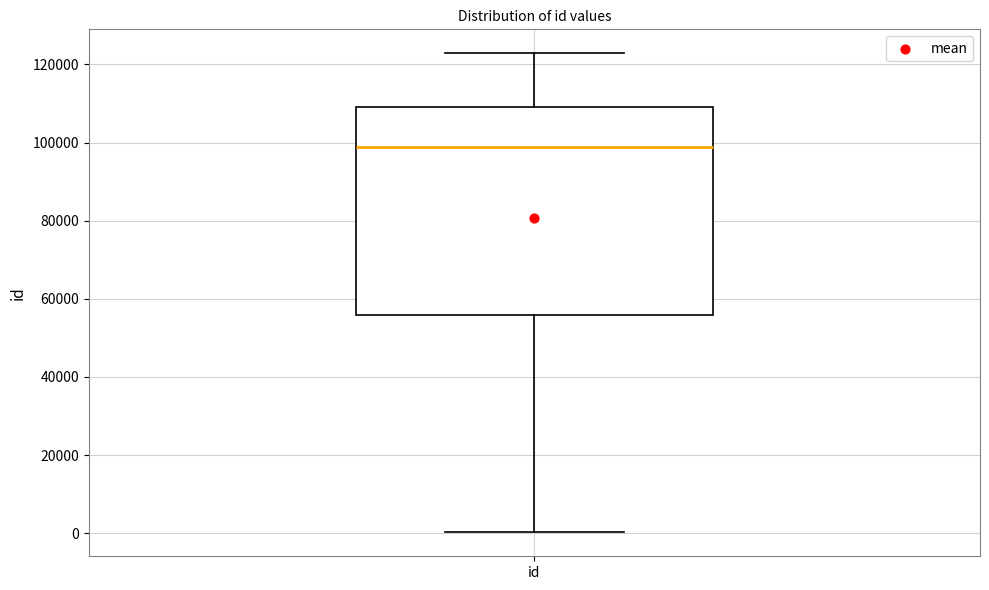

Read this box plot against the y-axis: the position of the median line, the range covered by the box, and the ends of both whiskers. The values are not printed on the chart, so give them approximately, as read against the axis.

median 98000, box 56000 to 110000, whiskers 0 to 122000